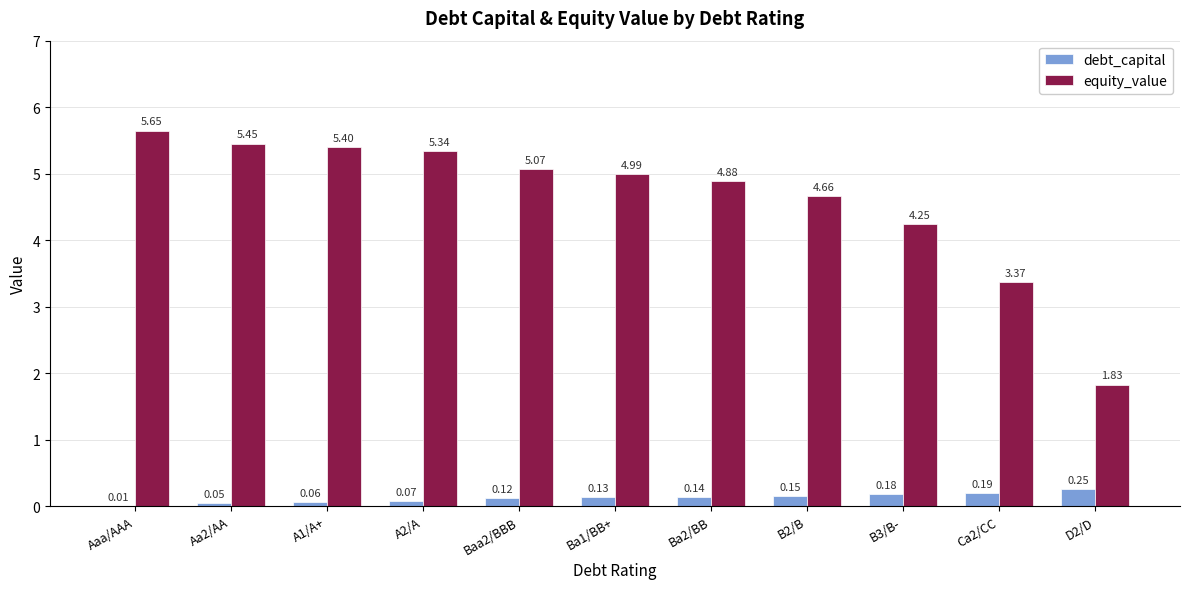

Which category has the highest value across all series?

Aaa/AAA